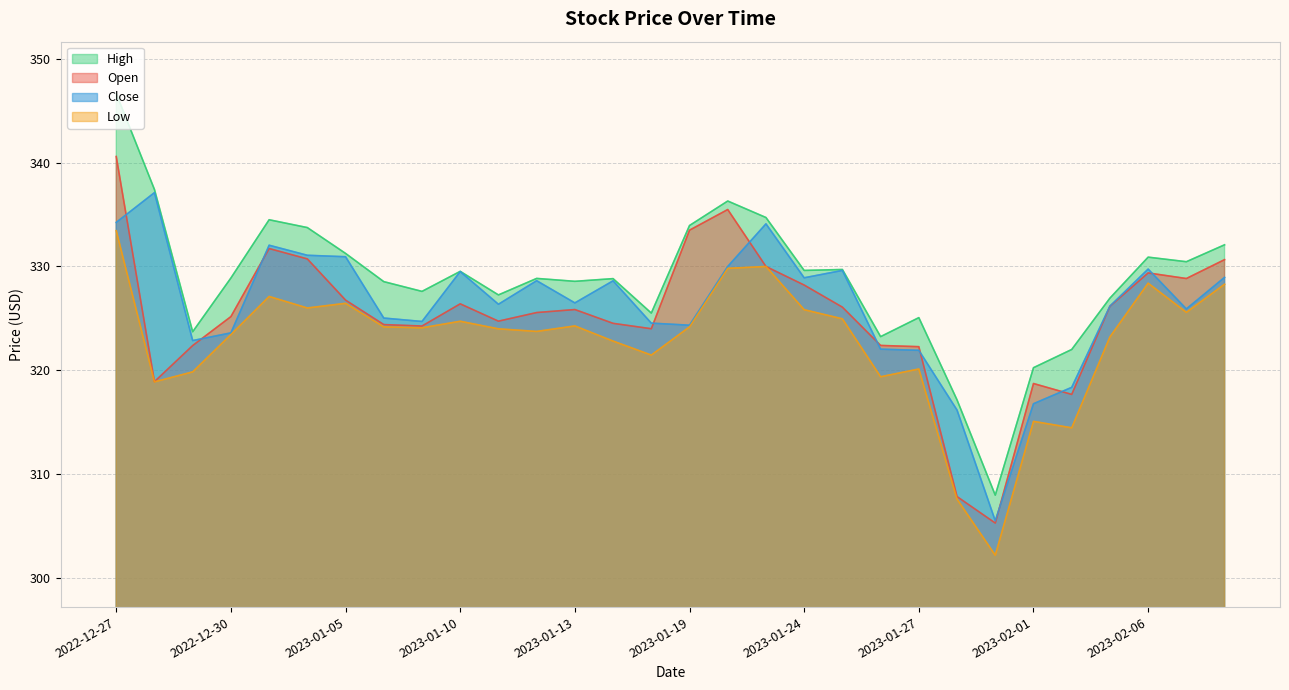

Between 2023-01-27 and 2023-01-05, which is larger?

2023-01-05